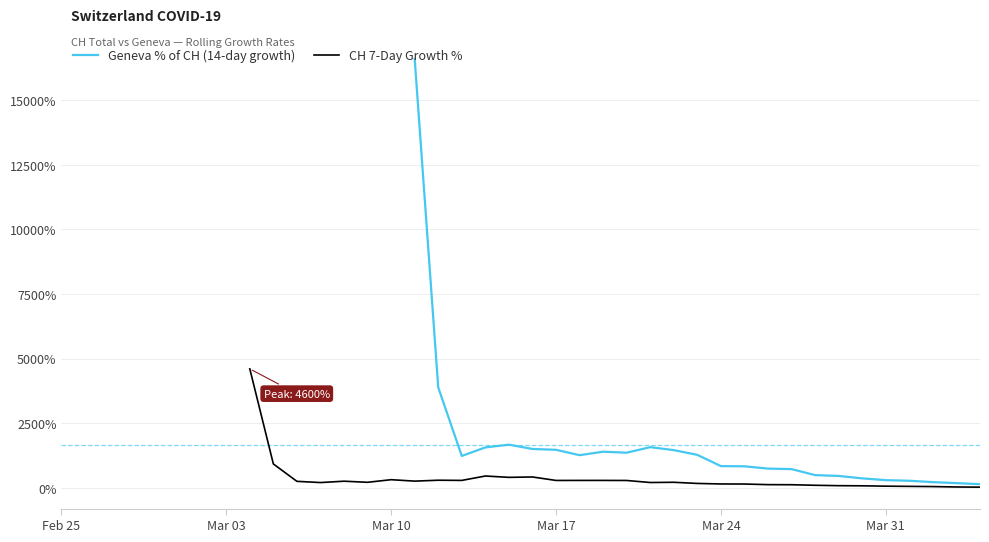

True or false: CH 7-Day Growth % and Geneva % of CH (14-day growth) intersect in this chart.

False